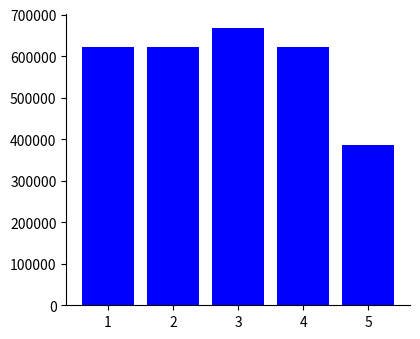

What value does the data have at 5?

385153